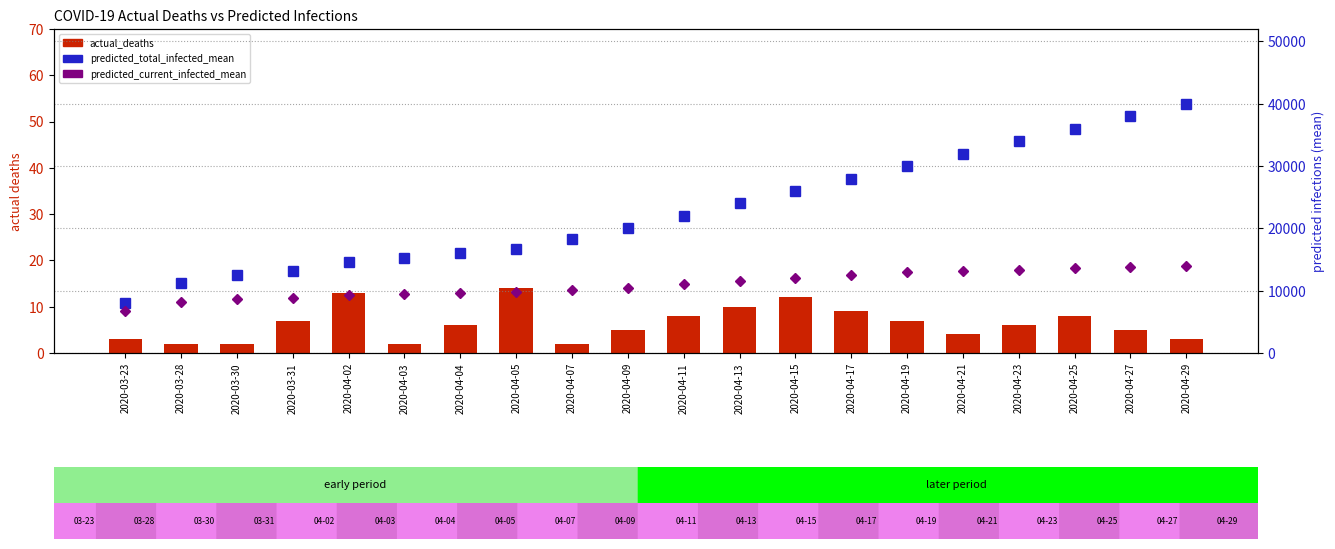

What is the maximum value for actual_deaths?

14